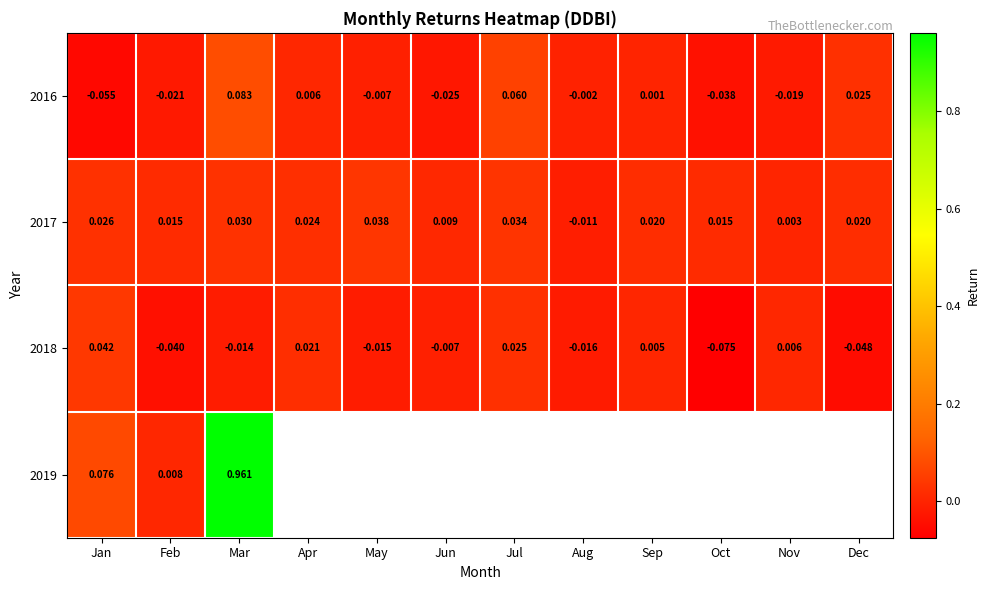

Is the value of 2018 at Jun greater than the value of 2017 at Nov?

No